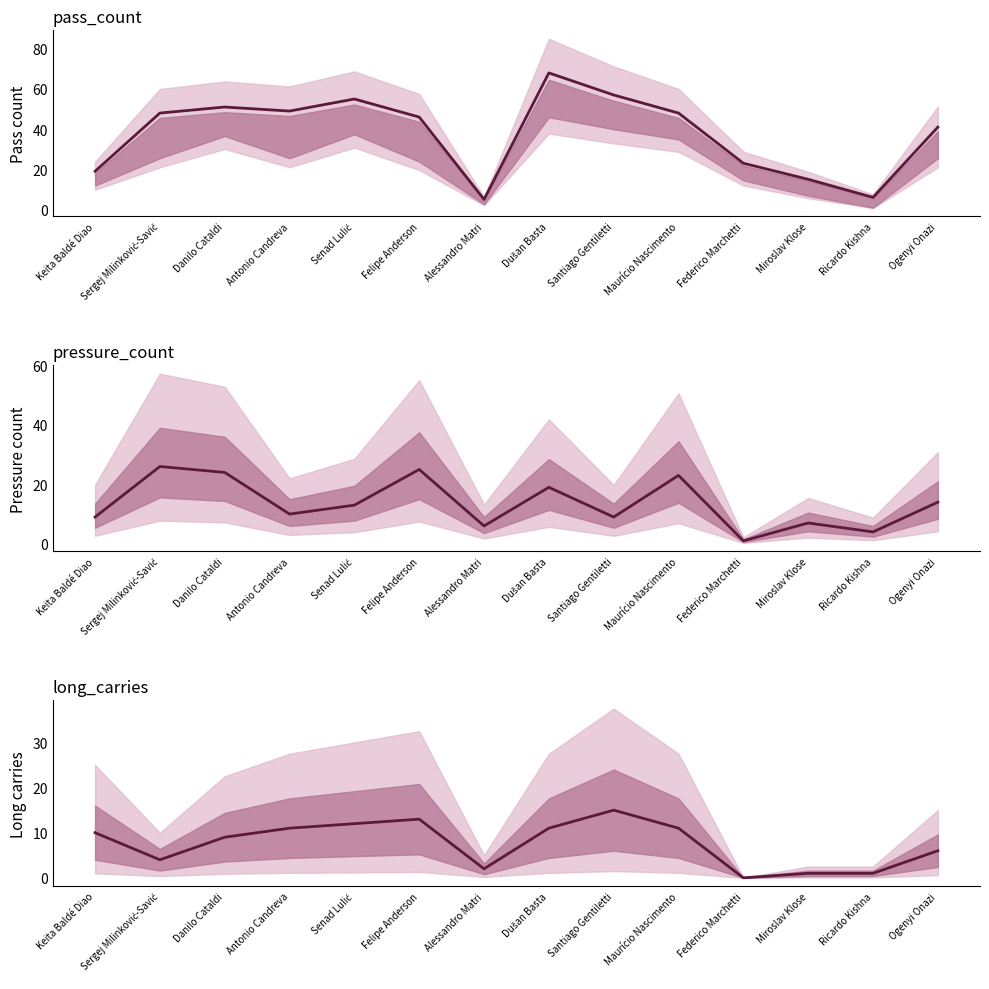

What are all the series names shown in the legend?

pass_count, pressure_count, long_carries